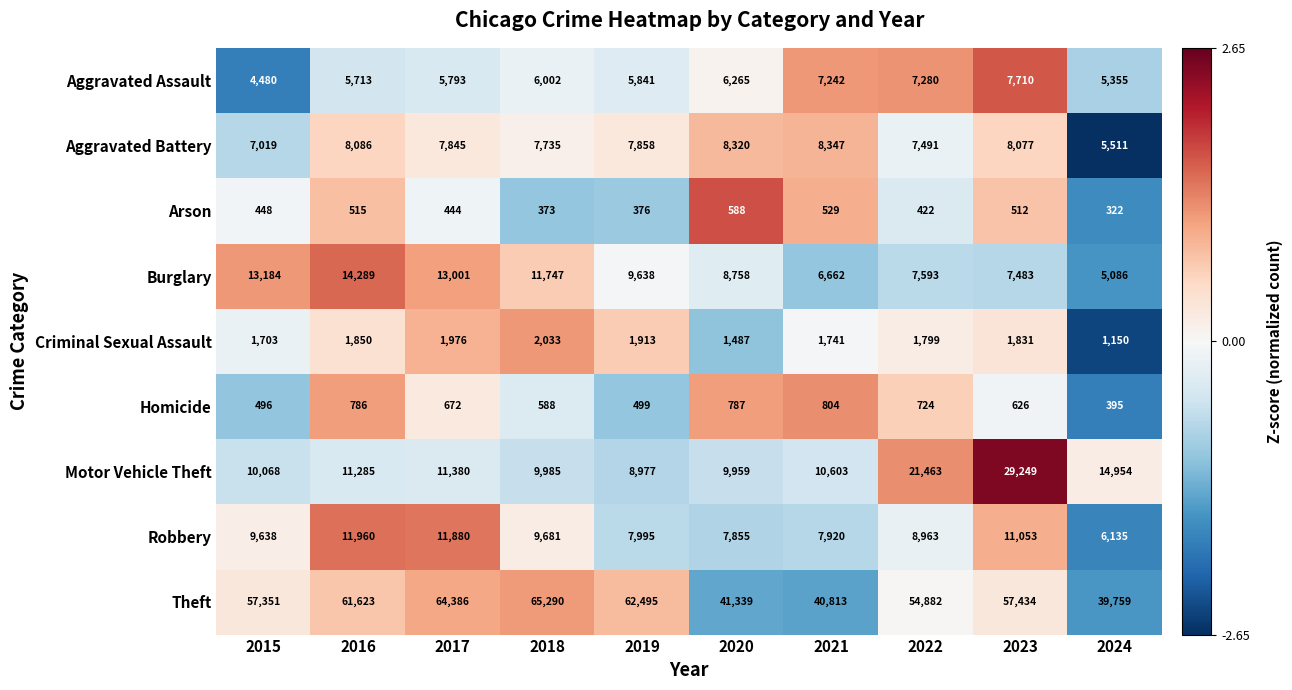

Is it true that Criminal Sexual Assault equals 2920 at 2015?

False